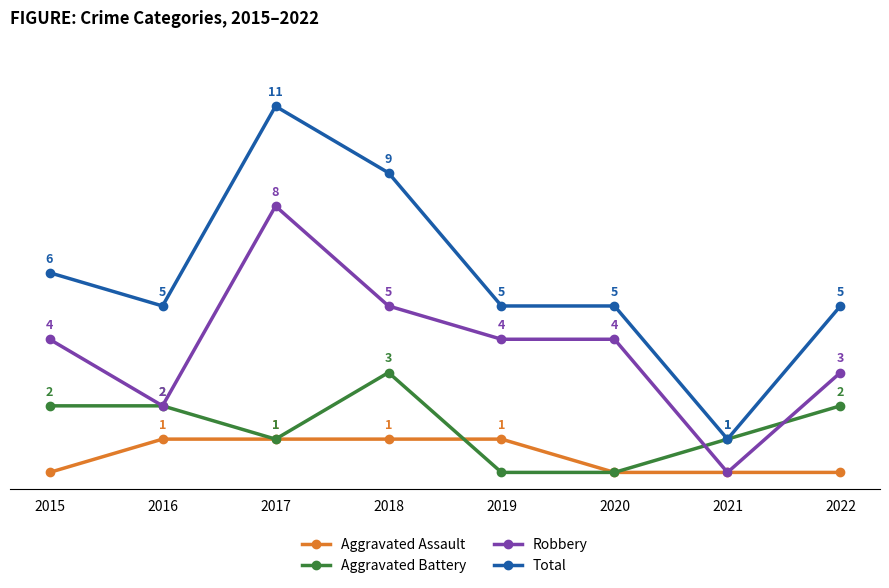

Which series has the largest total across all categories?

Total